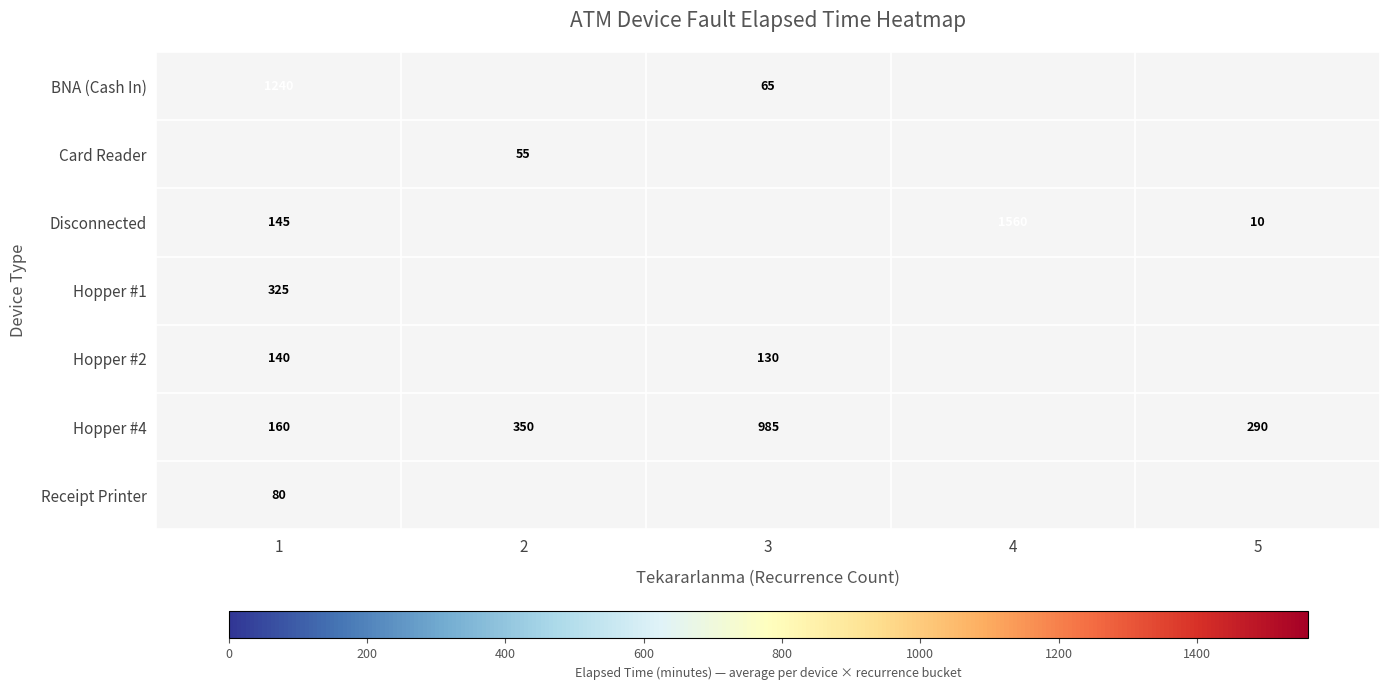

Is it true that Disconnected equals 10 at 5?

True